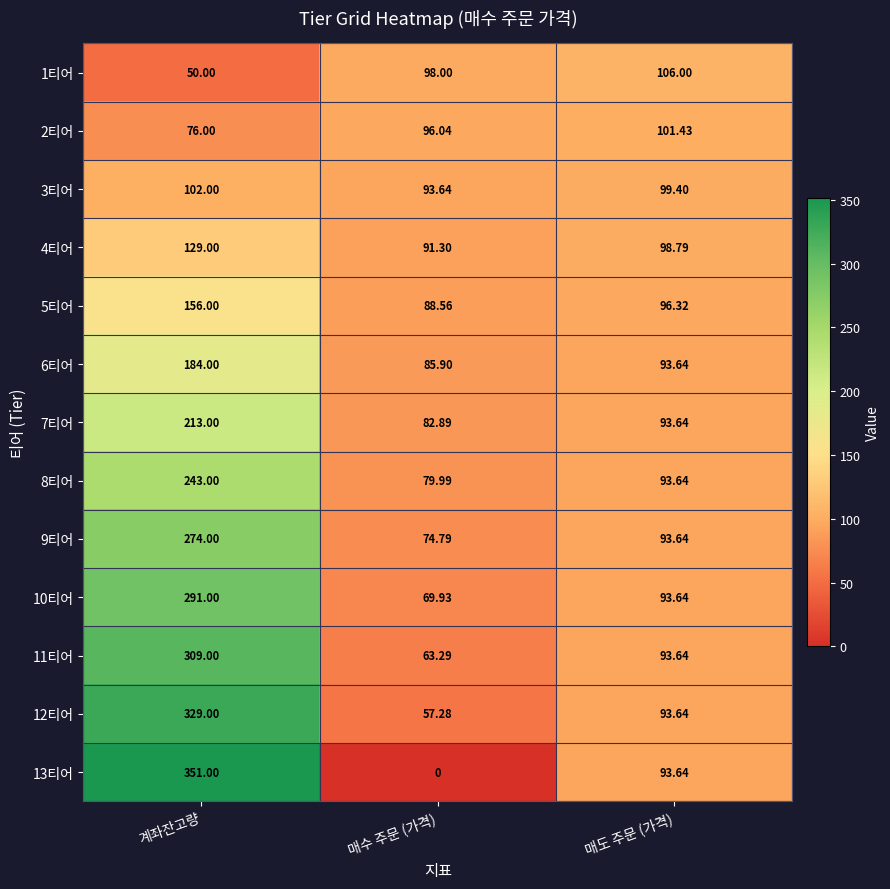

How many data points in 5티어 are less than 96?

1